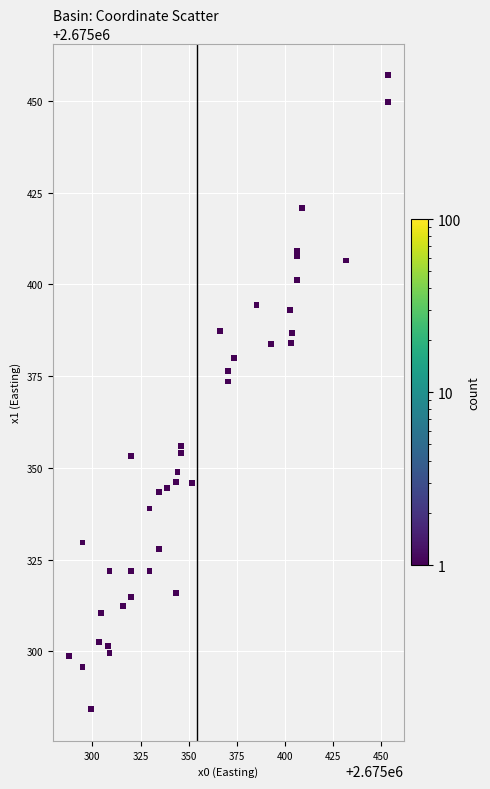

What Y value in the scatter plot is closest to 2675370?

2675373.5